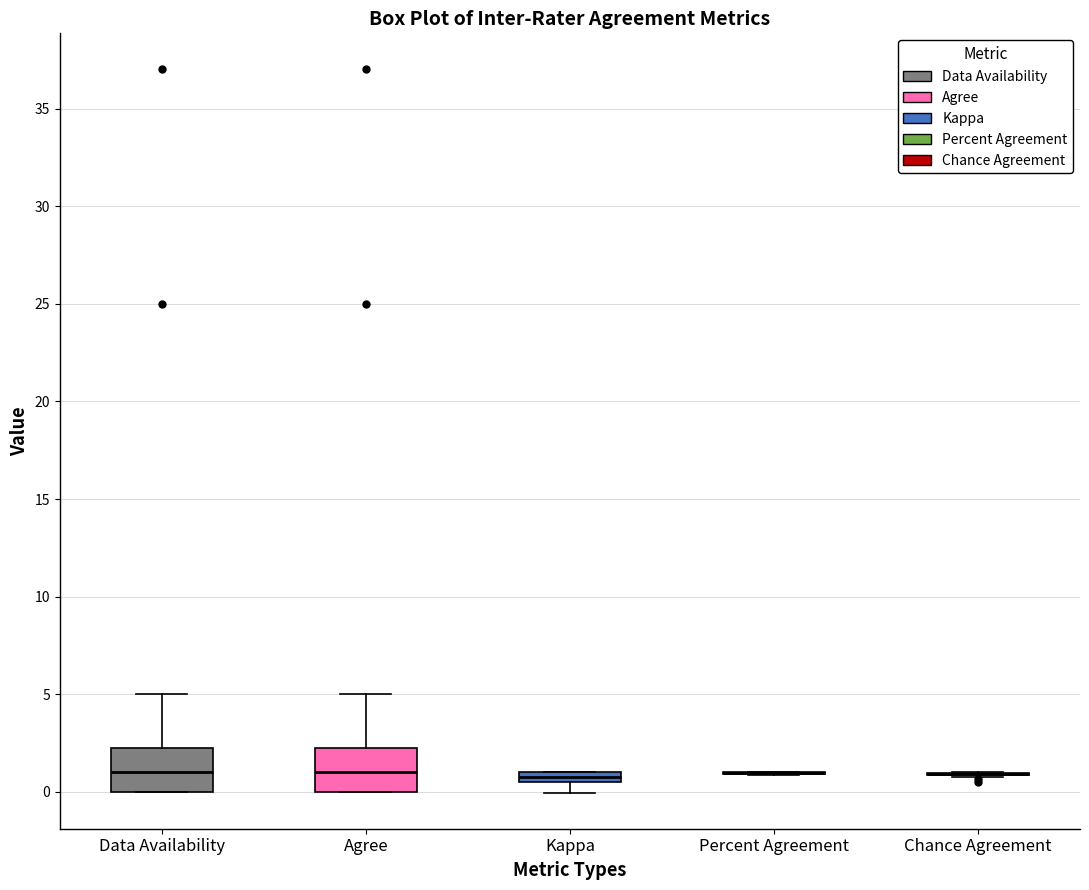

Where is the upper edge of the box for Kappa on the y-axis? The values are not printed on the chart, so give them approximately, as read against the axis.

1.0